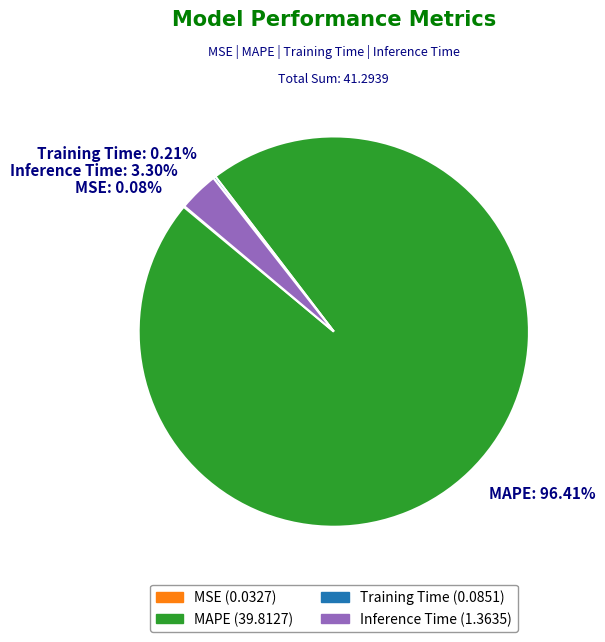

What is the largest slice in the pie chart?

MAPE